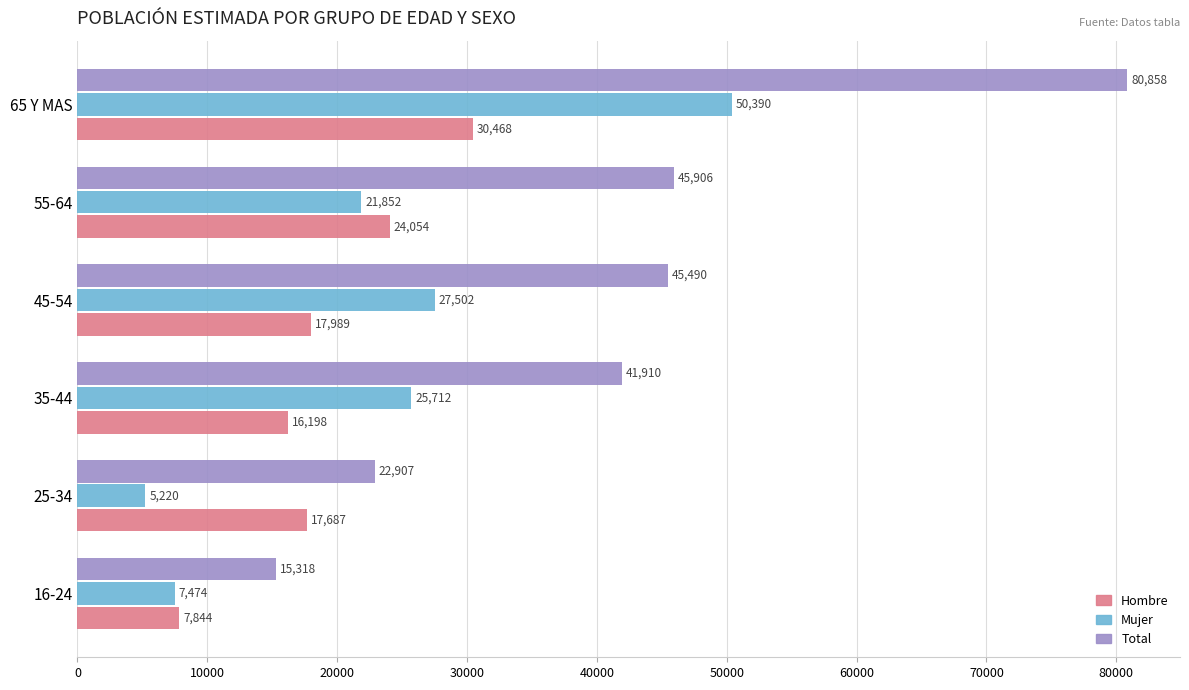

Which series has the widest spread of values?

Total